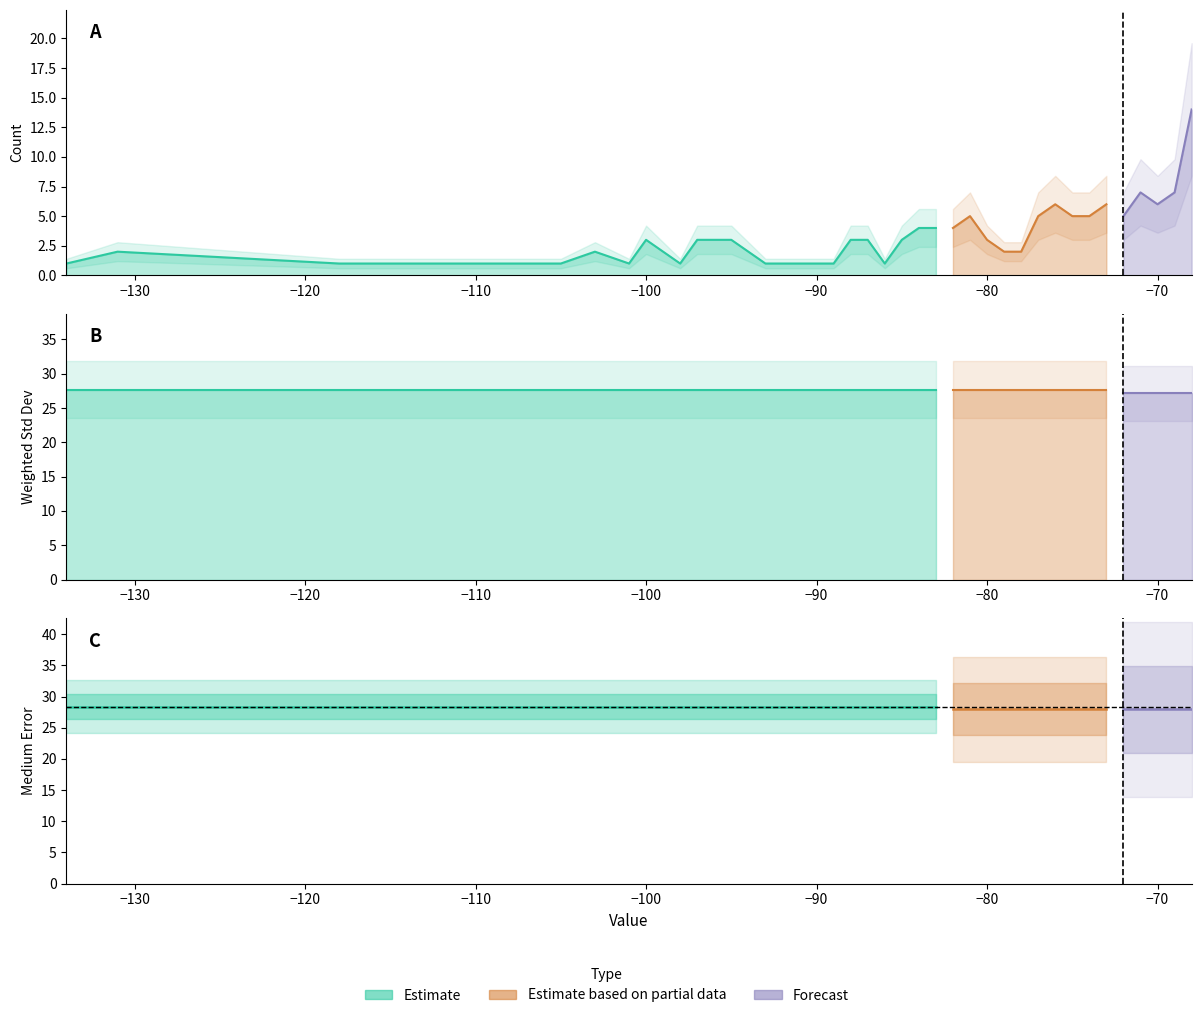

Reading right to left, what are all the values shown in this chart?

Count: 14.0	7.0	6.0	7.0	5.0	6.0	5.0	5.0	6.0	5.0	2.0	2.0	3.0	5.0	4.0	4.0	4.0	3.0	1.0	3.0	3.0	1.0	1.0	1.0	1.0	2.0	3.0	3.0	1.0	2.0	3.0	1.0	2.0	1.0	1.0	1.0	1.0	1.0	2.0	1.0
weighted_standard_deviation: 27.6	27.6	27.6	27.6	27.6	27.6	27.6	27.6	27.6	27.6	27.6	27.6	27.6	27.6	27.6	27.6	27.6	27.6	27.6	27.6	27.6	27.6	27.6	27.6	27.6	27.6	27.6	27.6	27.6	27.6	27.6	27.6	27.6	27.6	27.6	27.6	27.6	27.6	27.6	27.6
medium_error: 28.4	28.4	28.4	28.4	28.4	28.4	28.4	28.4	28.4	28.4	28.4	28.4	28.4	28.4	28.4	28.4	28.4	28.4	28.4	28.4	28.4	28.4	28.4	28.4	28.4	28.4	28.4	28.4	28.4	28.4	28.4	28.4	28.4	28.4	28.4	28.4	28.4	28.4	28.4	28.4
weighted_standard_deviation_partial: 27.1	27.1	27.1	27.1	27.1	27.1	27.1	27.1	27.1	27.1	27.1	27.1	27.1	27.1	27.1	27.1	27.1	27.1	27.1	27.1	27.1	27.1	27.1	27.1	27.1	27.1	27.1	27.1	27.1	27.1	27.1	27.1	27.1	27.1	27.1	27.1	27.1	27.1	27.1	27.1
medium_error_partial: 27.9	27.9	27.9	27.9	27.9	27.9	27.9	27.9	27.9	27.9	27.9	27.9	27.9	27.9	27.9	27.9	27.9	27.9	27.9	27.9	27.9	27.9	27.9	27.9	27.9	27.9	27.9	27.9	27.9	27.9	27.9	27.9	27.9	27.9	27.9	27.9	27.9	27.9	27.9	27.9